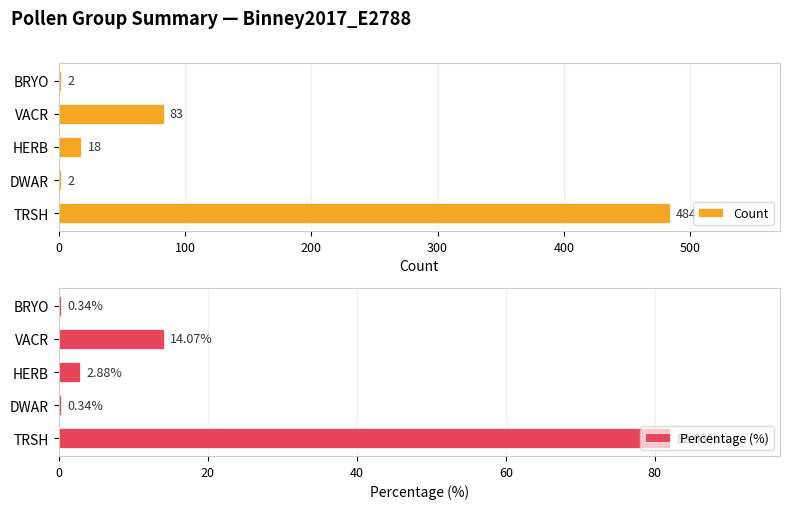

What is the greatest value displayed?

484.0